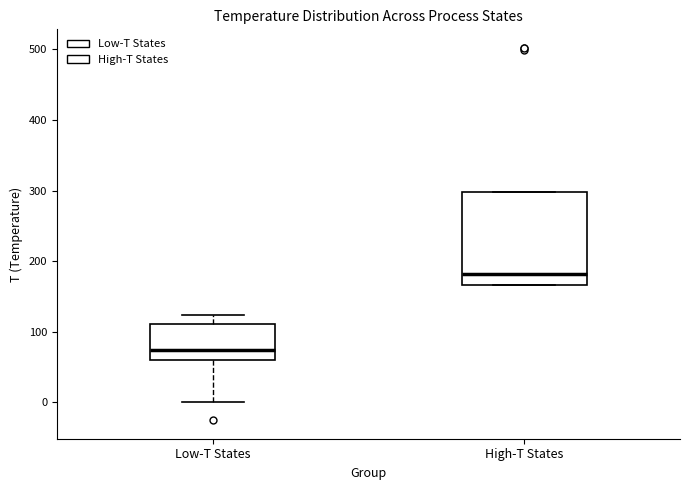

Which box has the highest median line?

High-T States